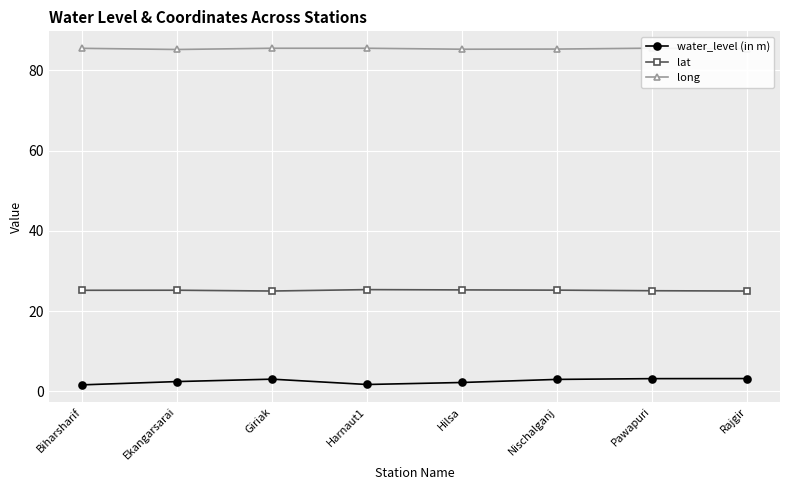

At which category is the sum across all series the highest?

Pawapuri